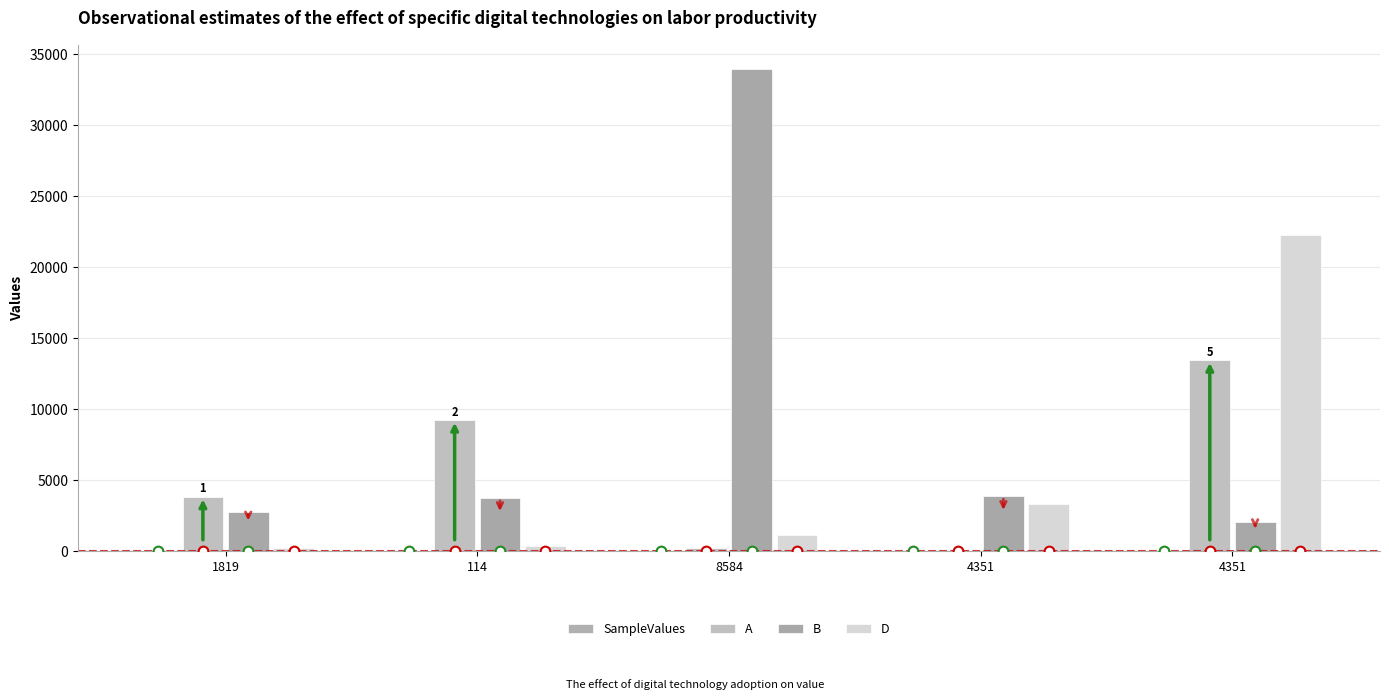

How many series are shown in this chart?

4